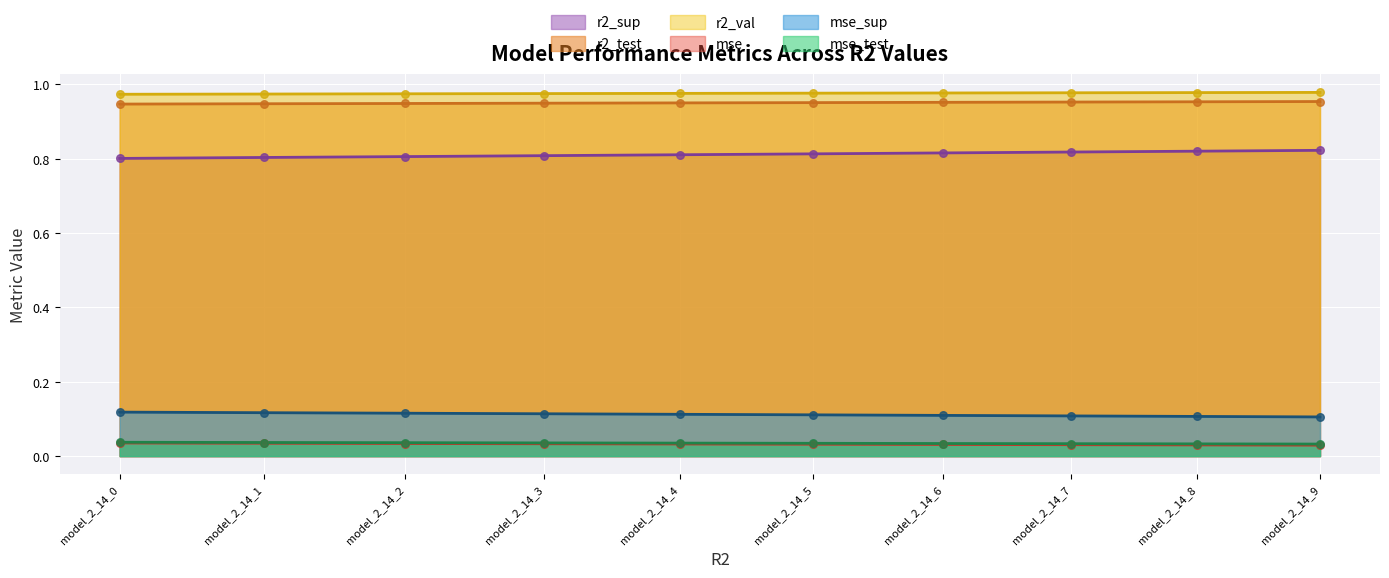

Is the value of r2_val at model_2_14_3 greater than the value of mse_sup at model_2_14_3?

Yes